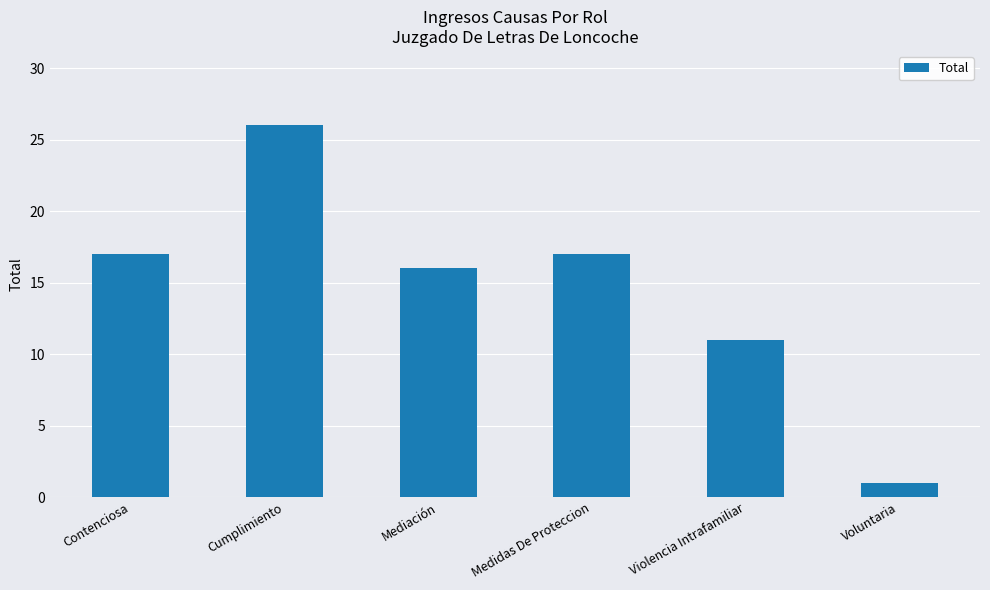

The value at Voluntaria is 1. True or false?

True